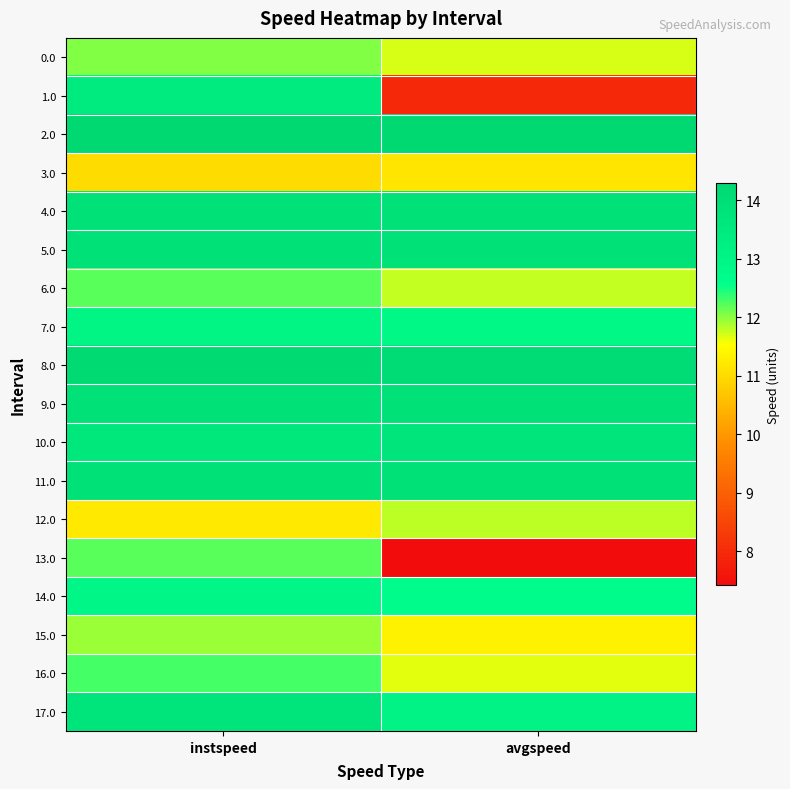

Between avgspeed and instspeed, which is larger?

instspeed